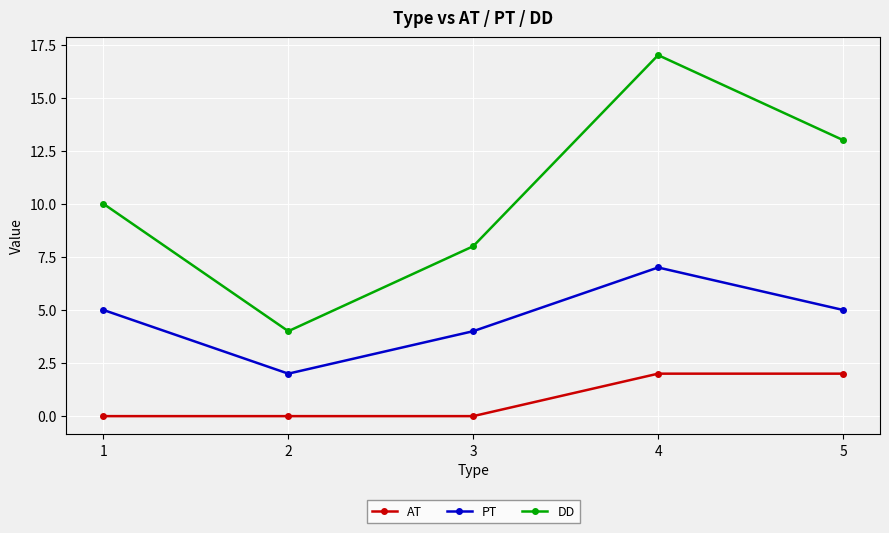

The value of DD at 2 is 4. True or false?

True